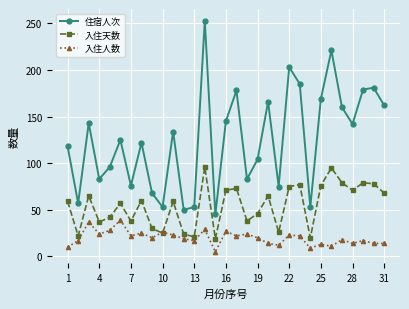

What is the maximum value shown in the chart?

253